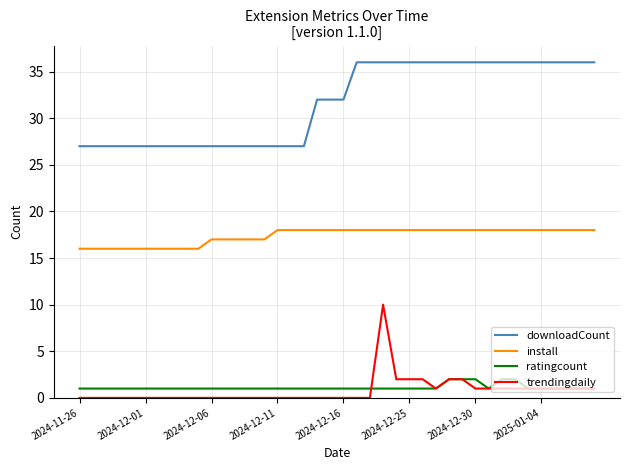

What is the difference between the second highest and minimum values in the ratingcount series?

1